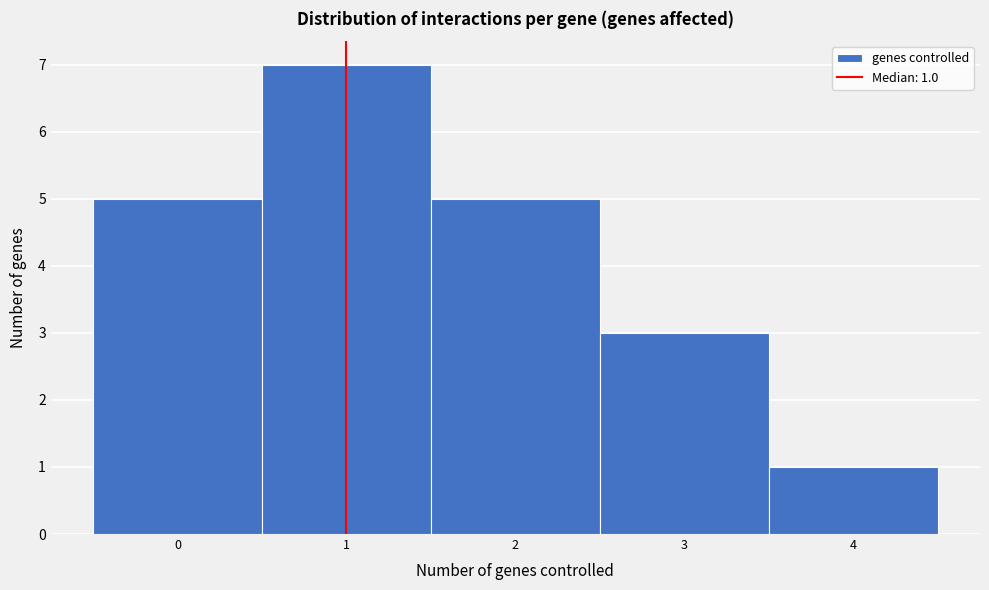

Over which range of the x-axis is the bar tallest?

0.5 to 1.5